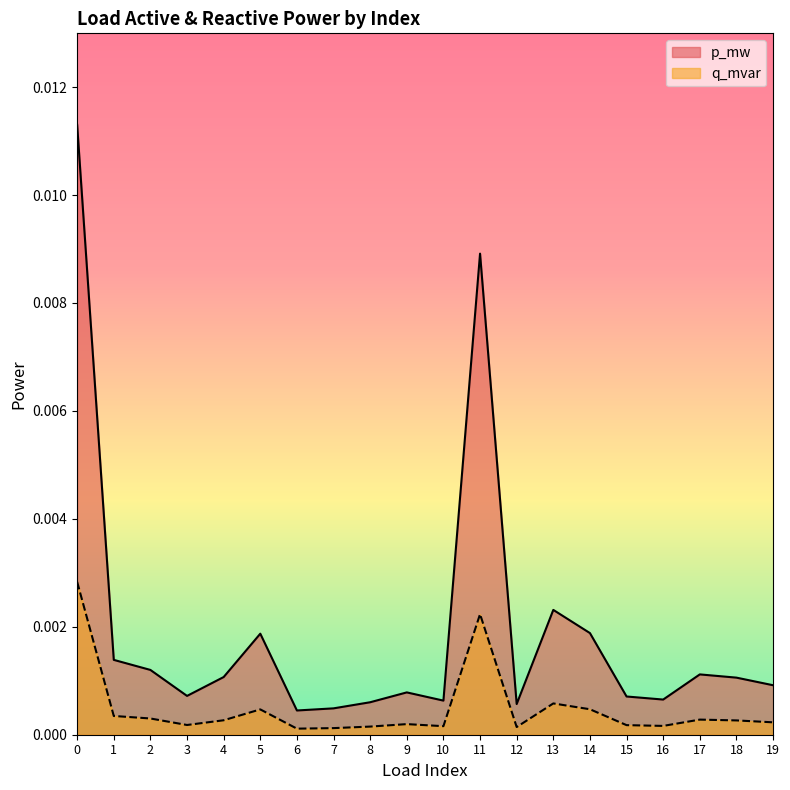

Which series has the largest total across all categories?

p_mw